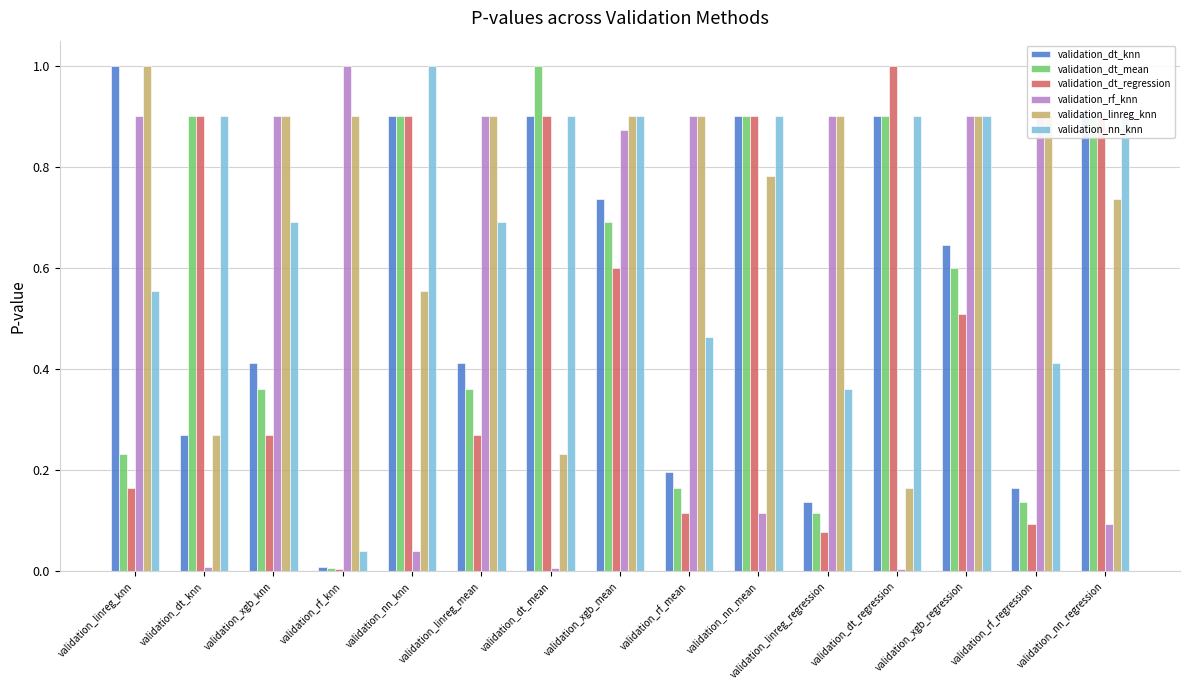

How many validation_linreg_knn values are between 0 and 1?

15